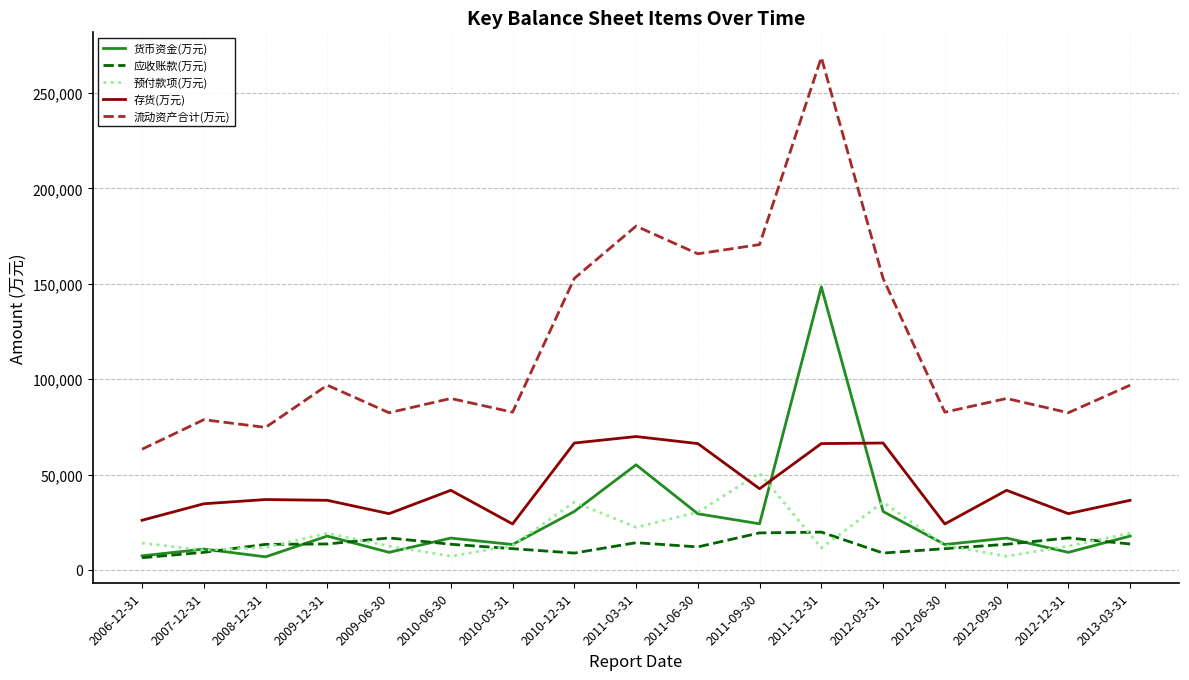

What is the total value across all series at 2008-12-31?

143641